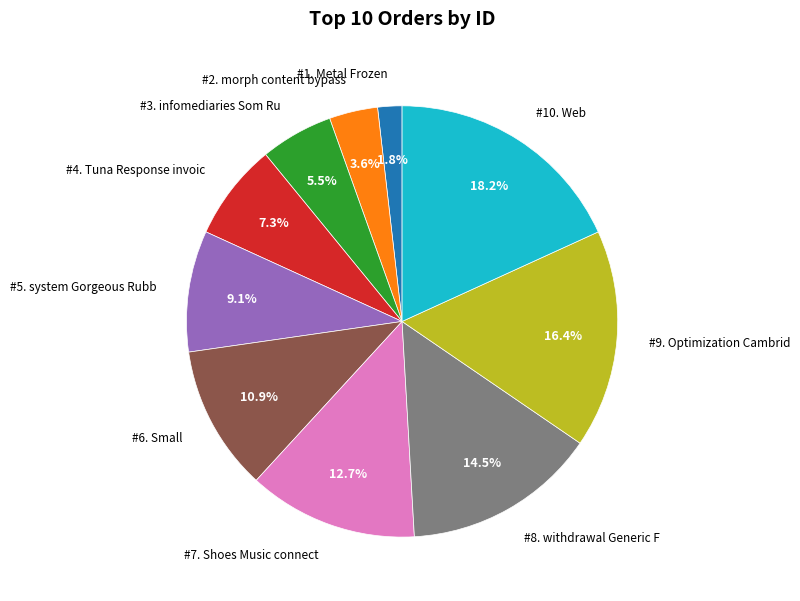

Count the number of slices in the pie.

10